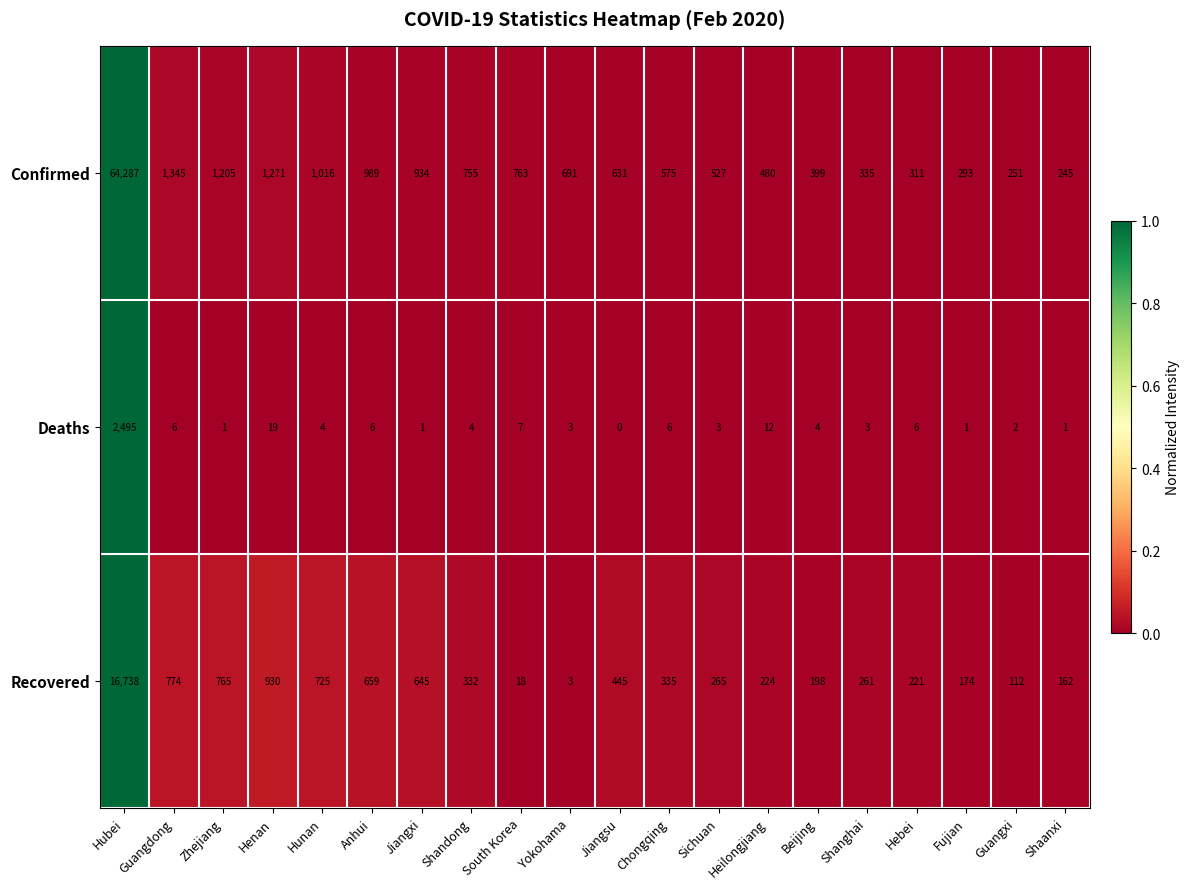

At how many categories does at least one series exceed 0?

20